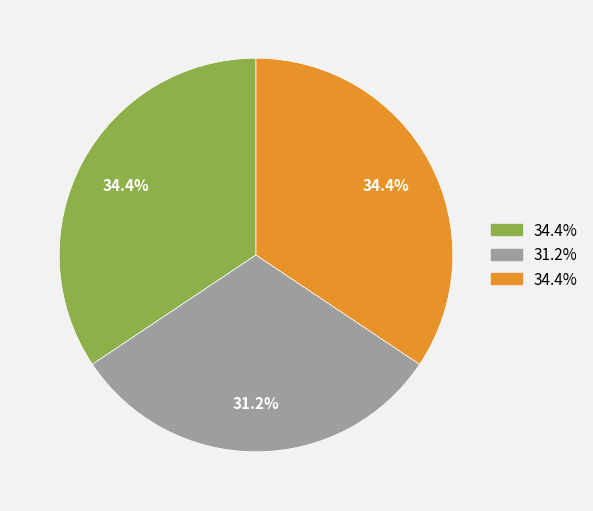

Is there any slice that represents more than half of the pie?

No